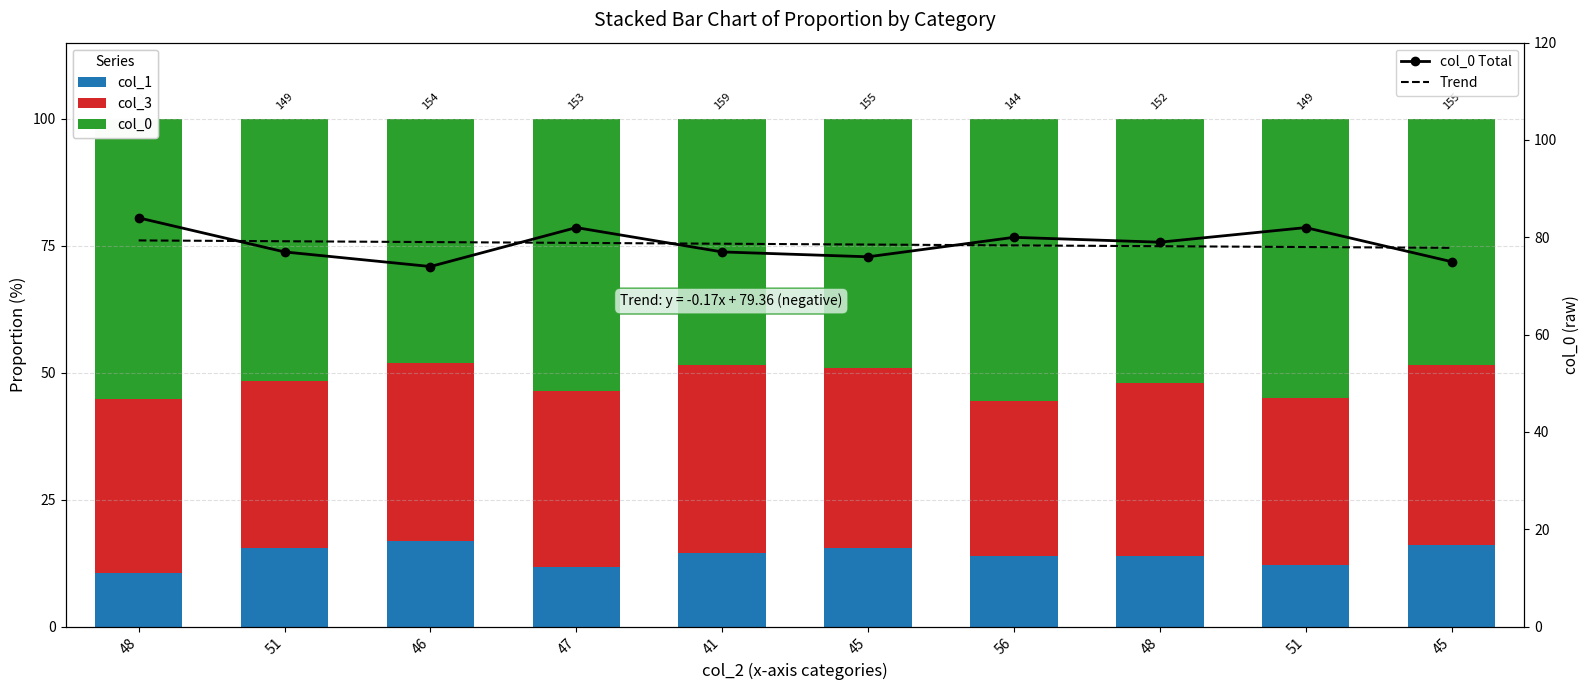

At 48, list the series in order from smallest to largest.

col_1, col_3, col_0, Trend, col_0 Total